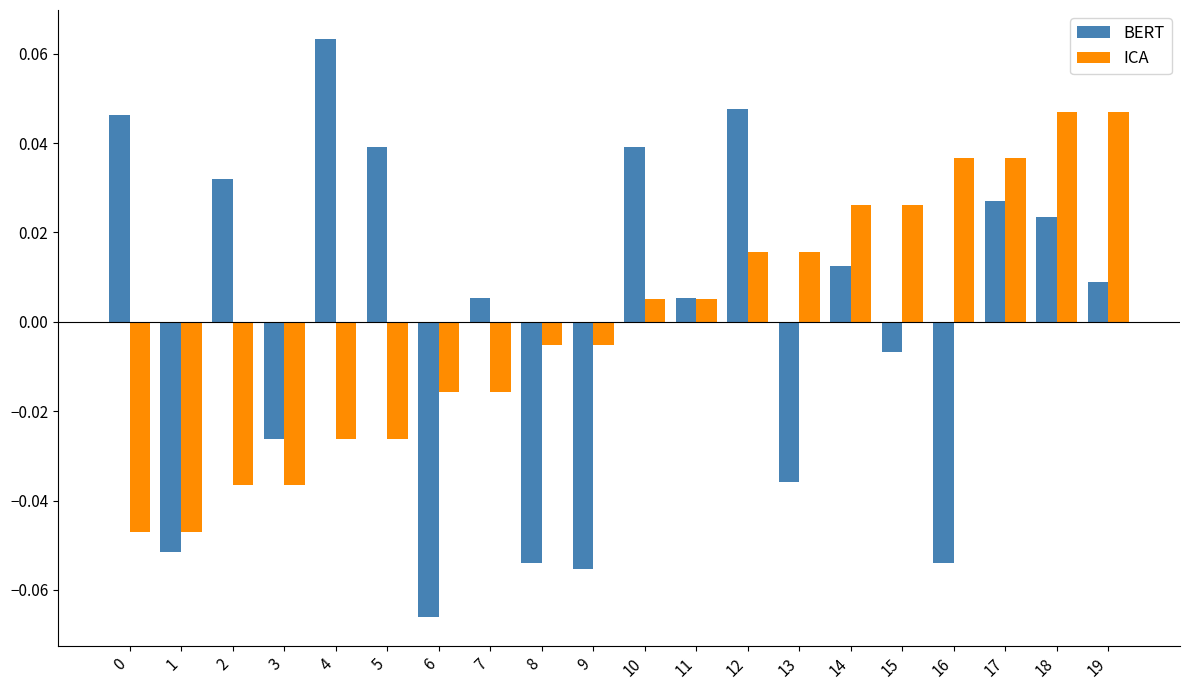

At which category does the chart reach its peak across all series?

4